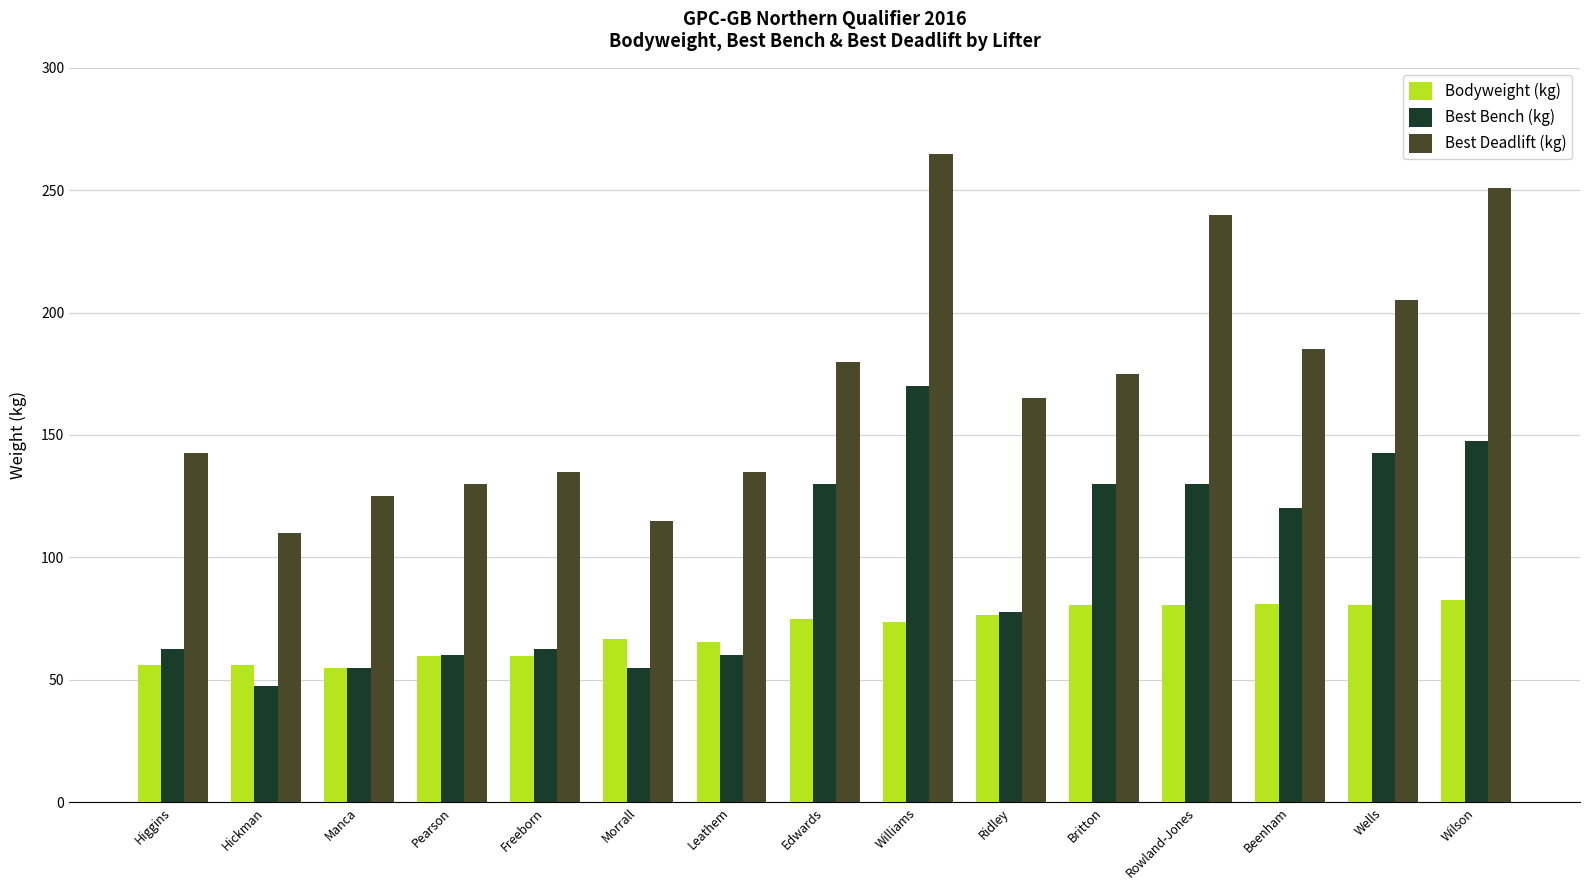

True or false: Bodyweight (kg) has a value of 19.2 at Leathem.

False